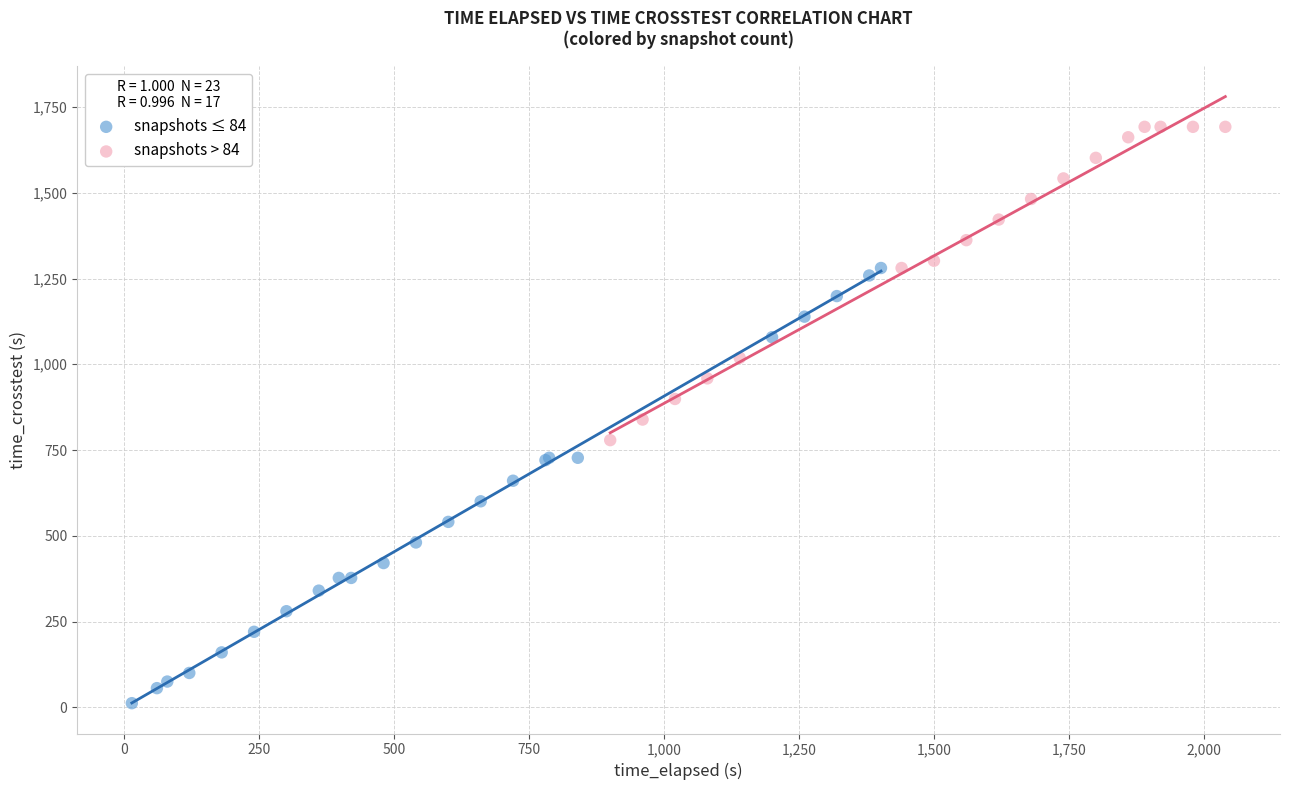

Which series has the largest Y range (max minus min)?

snapshots ≤ 84